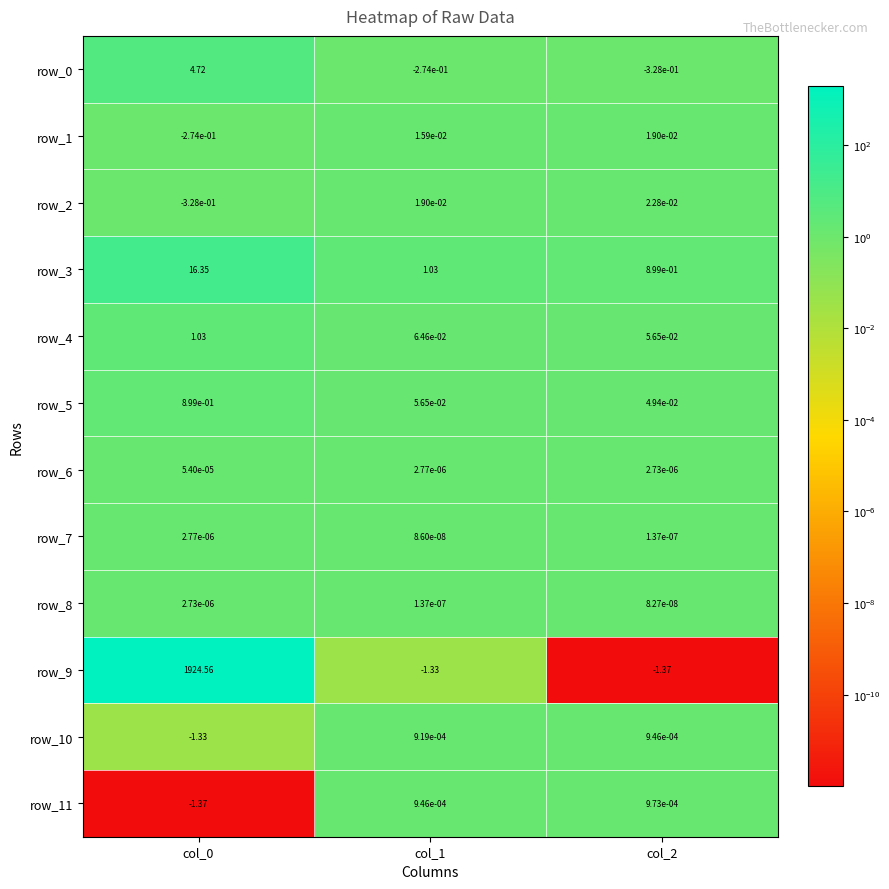

Is the value of row_8 at col_1 greater than the value of row_1 at col_0?

Yes